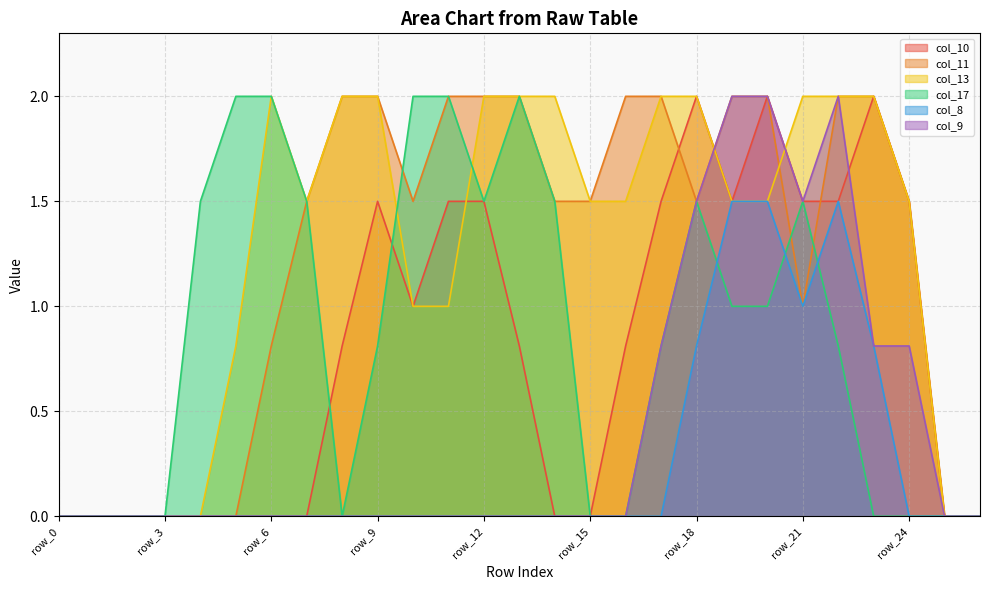

At which category is the sum across all series the highest?

row_20